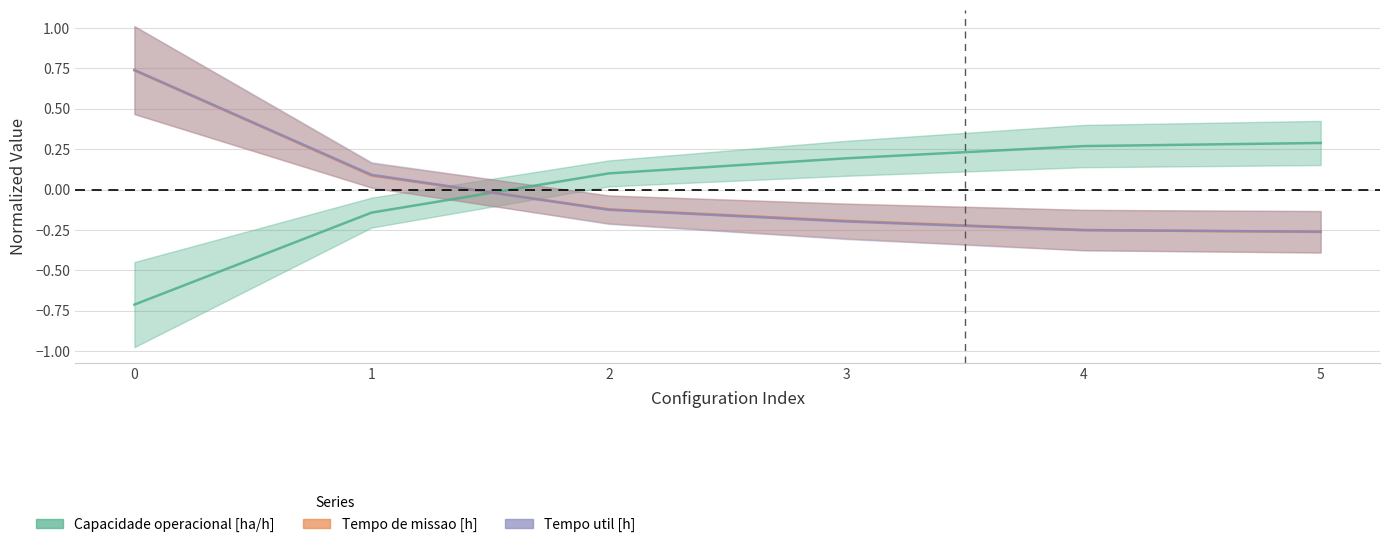

What is the difference between the Tempo util [h] values at 3 and 4?

0.1